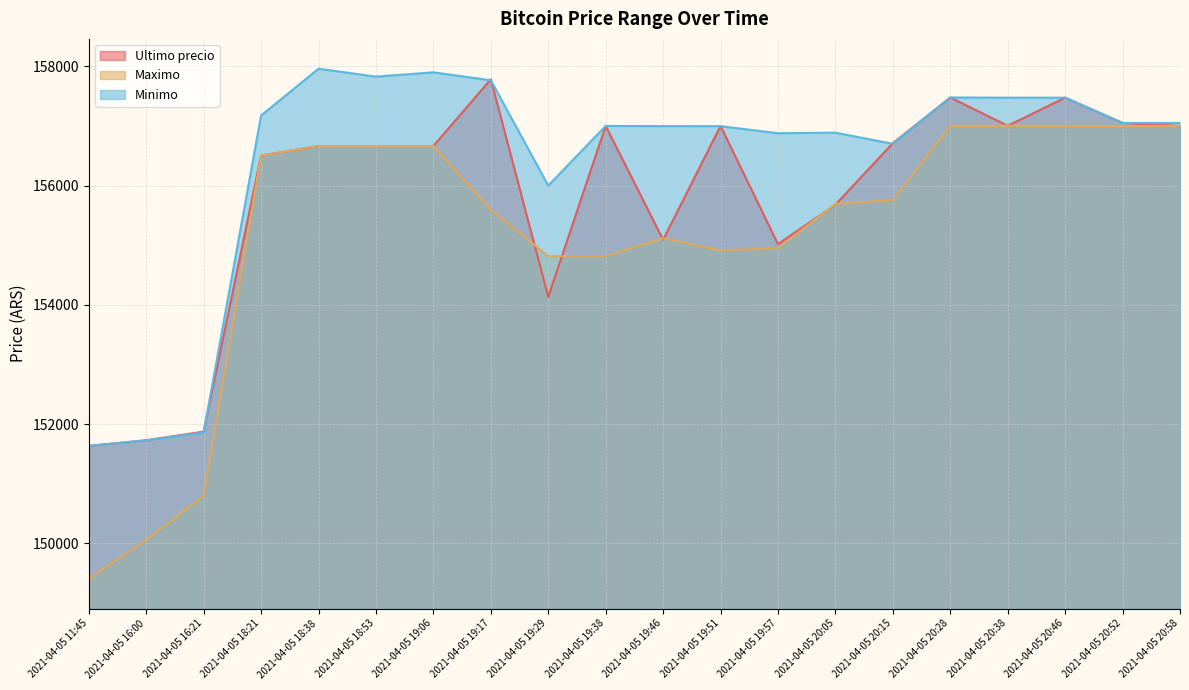

Between 2021-04-05 20:05 and 2021-04-05 19:17, which is larger?

2021-04-05 19:17